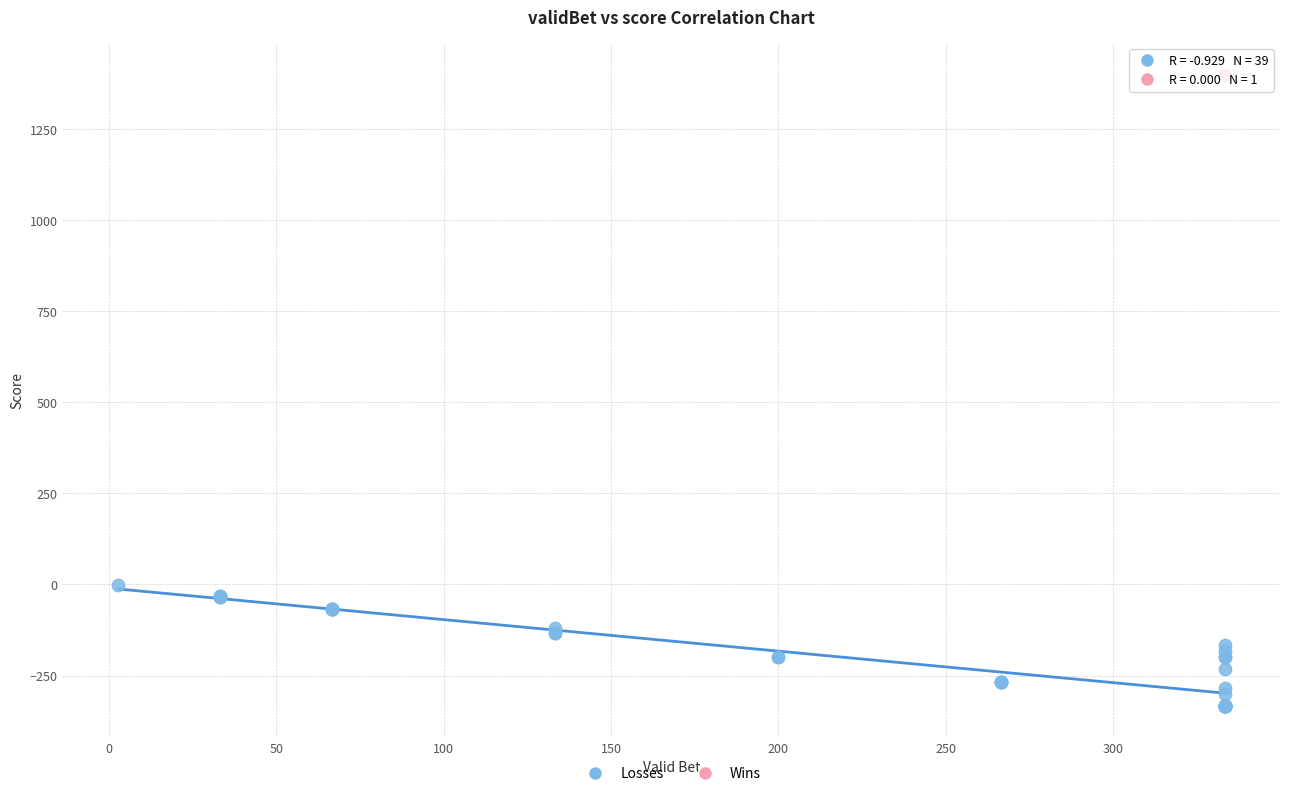

What are all the series names shown in the legend?

Losses, Wins